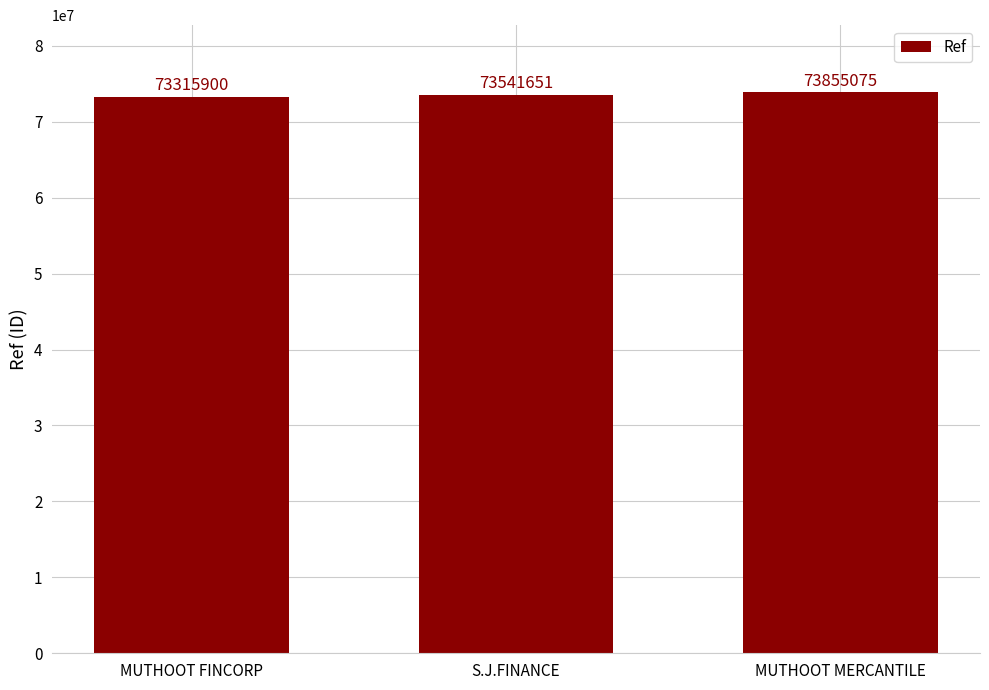

What is the change in value from MUTHOOT FINCORP to S.J.FINANCE?

+225751